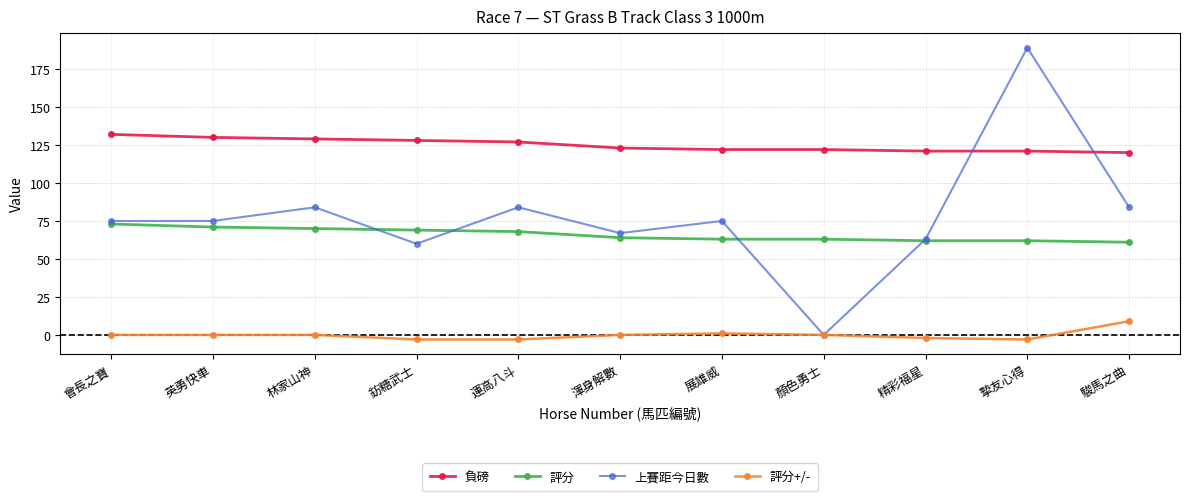

Which series has the widest spread of values?

上賽距今日數